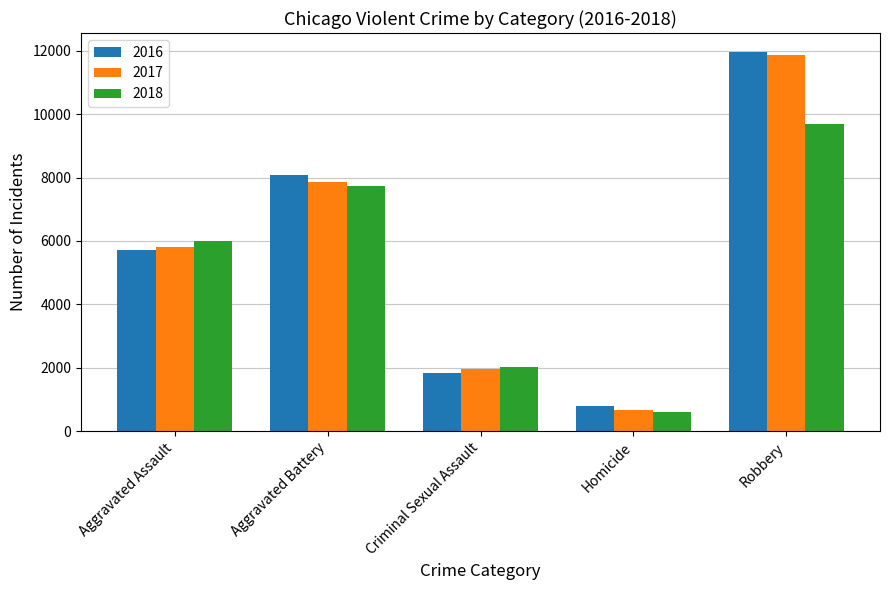

What is the spread (max minus min) of values at Aggravated Battery?

351